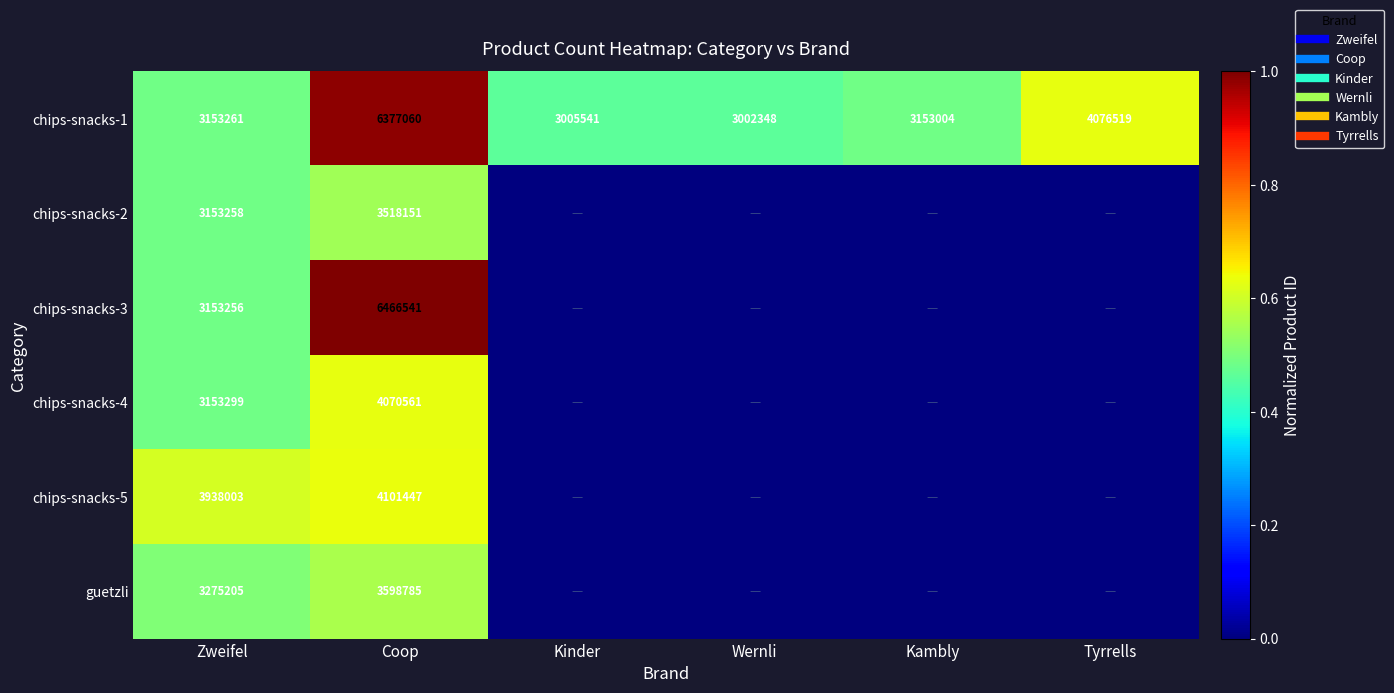

Which series changed the most between Zweifel and Kambly?

chips-snacks-5